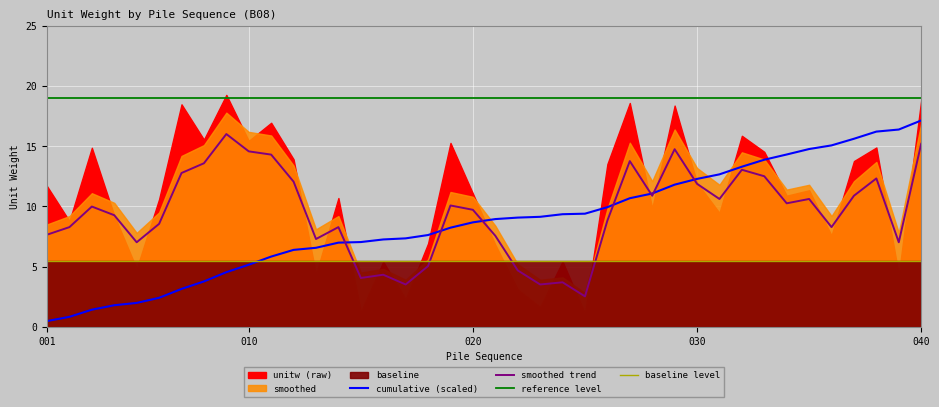

True or false: smoothed trend has a value of 16.7 at 030.

False